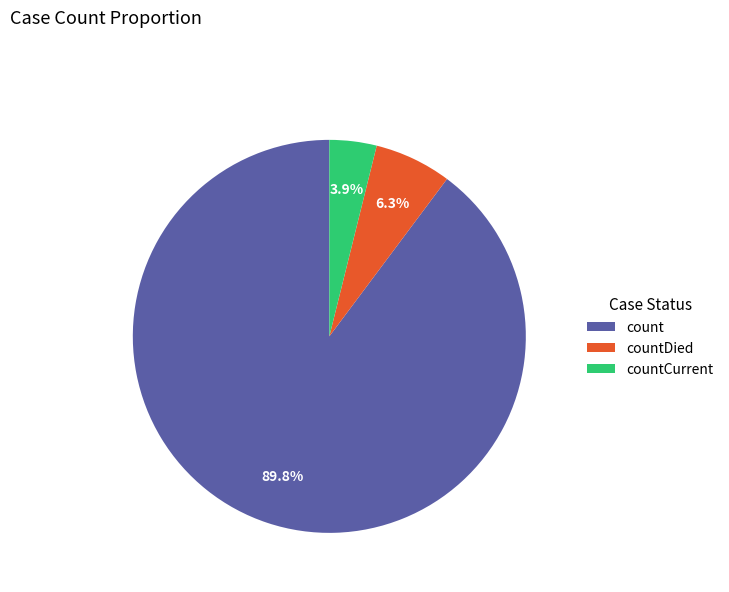

Rank the categories by value from lowest to highest.

countCurrent, countDied, count